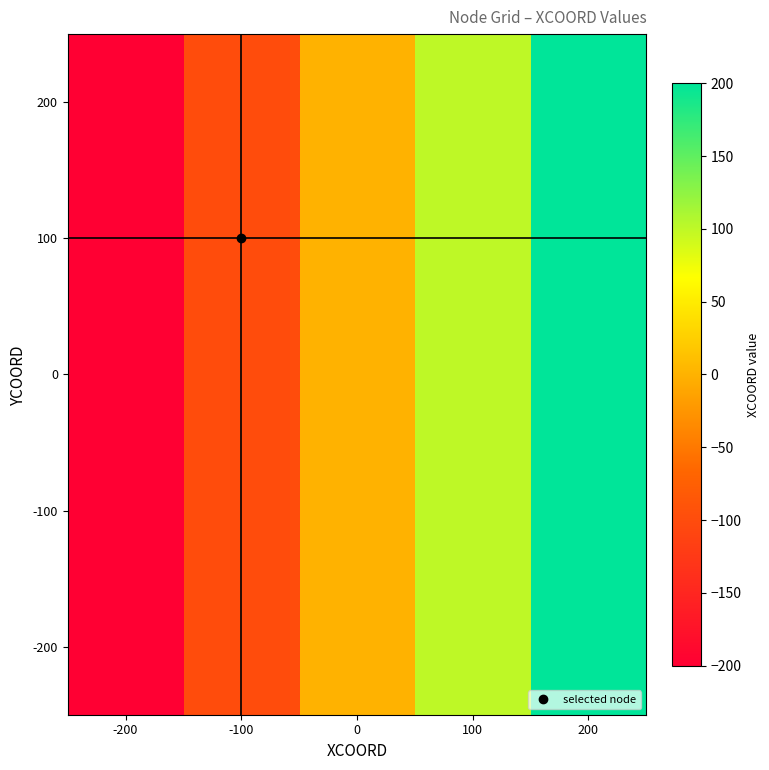

What is the total value across all series at -200?

-1000